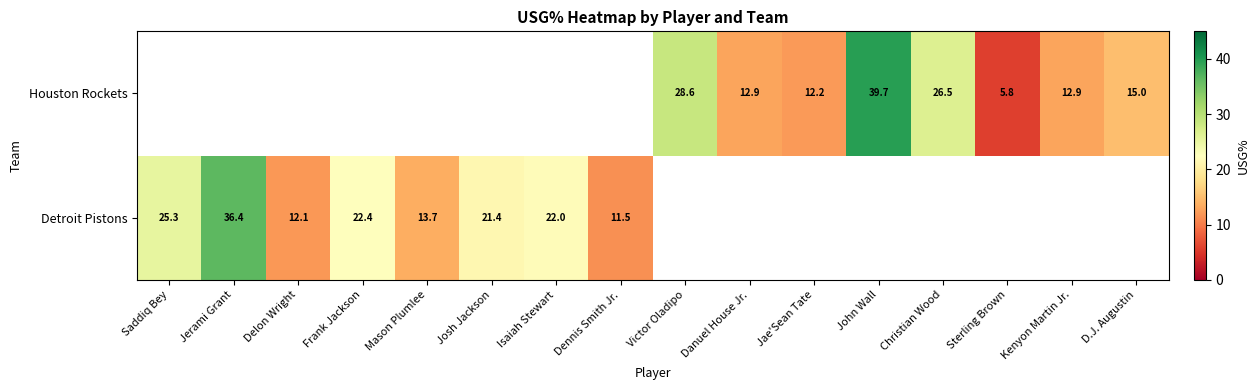

What is the difference between the Detroit Pistons values at Josh Jackson and Mason Plumlee?

7.7